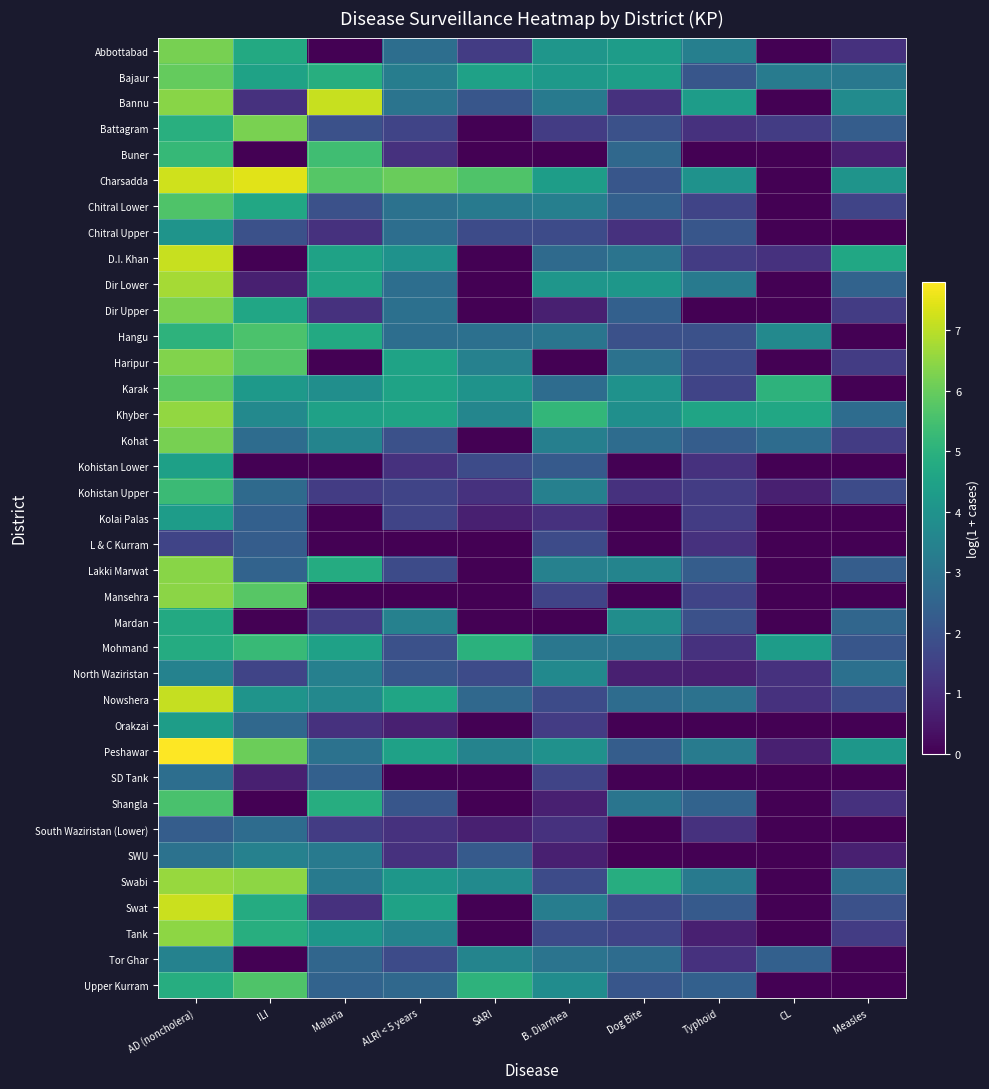

At which category is the sum across all series the highest?

AD (noncholera)